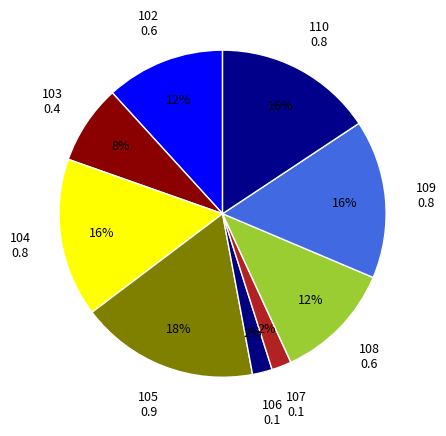

How many slices are in this pie chart?

9